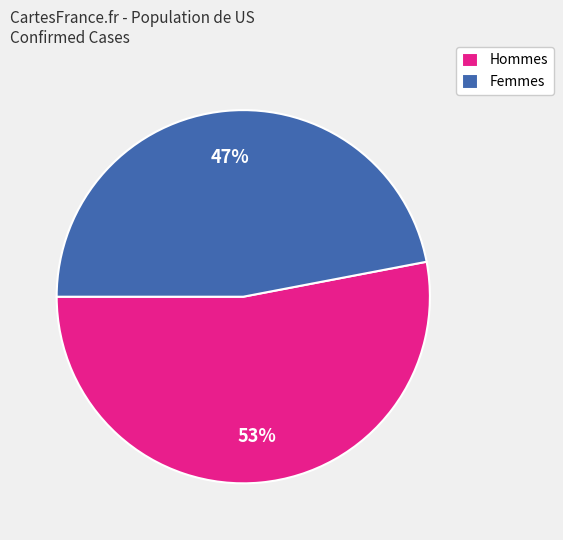

What is the majority slice?

Hommes